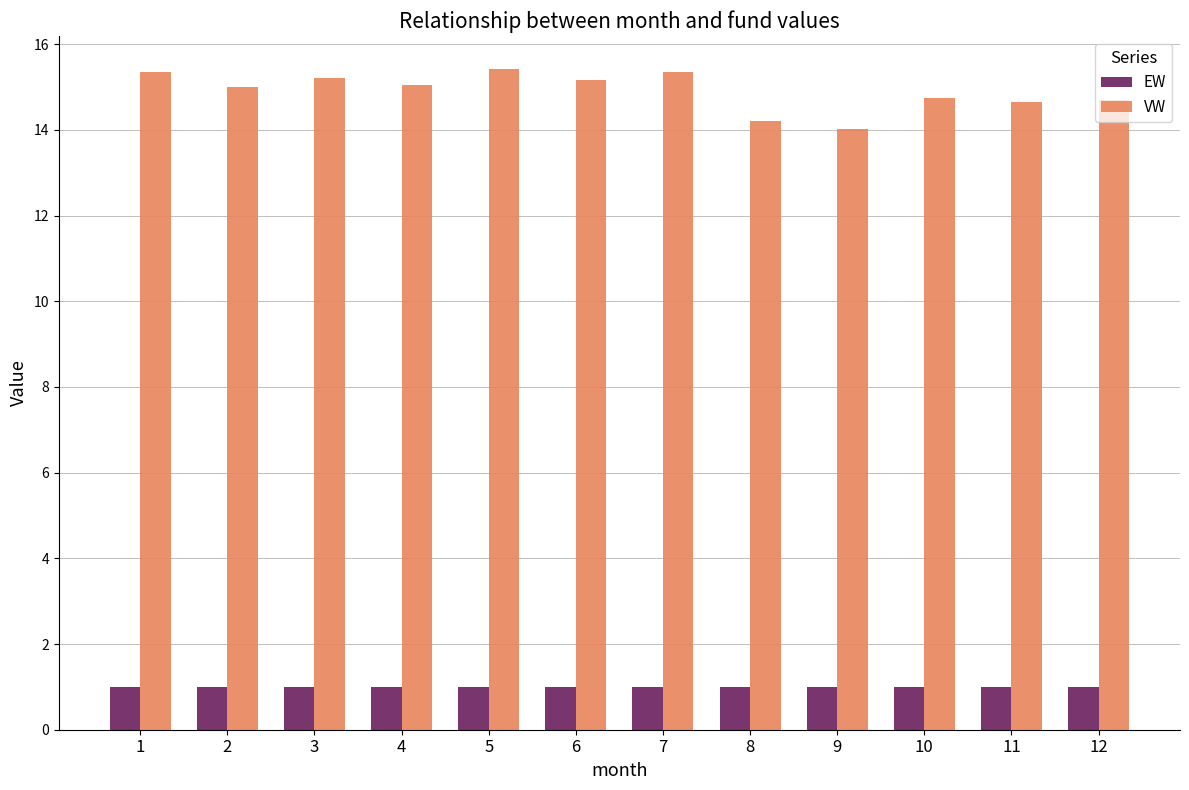

What is the value of the VW bar at the 11th from the left?

14.7